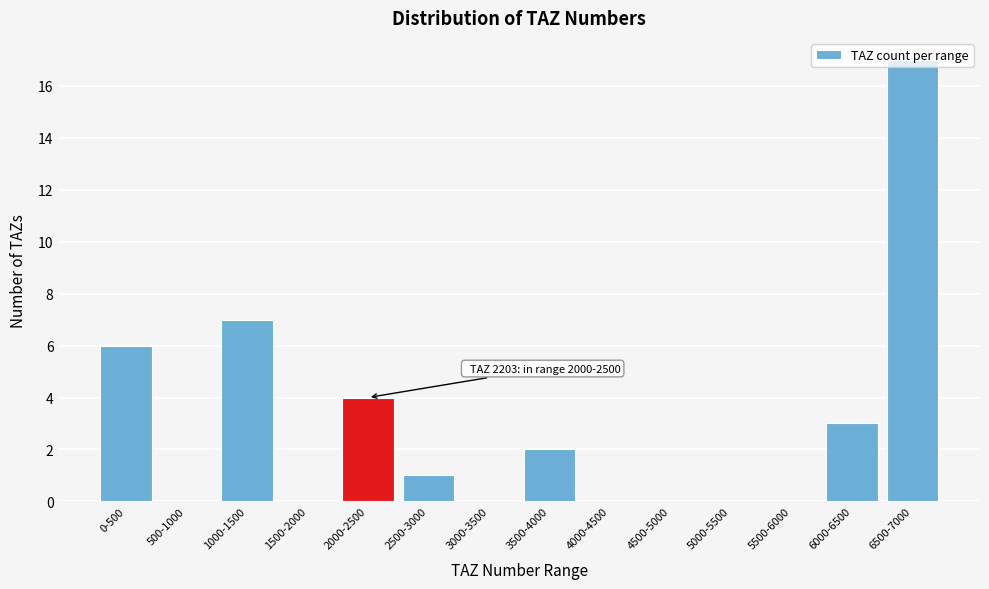

Is it true that the value at 2000-2500 is 7?

False